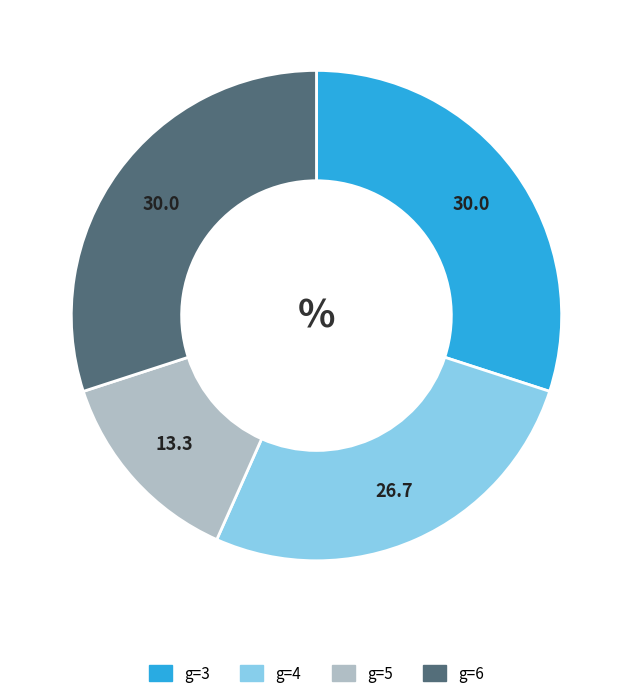

Does any single category account for the majority?

No